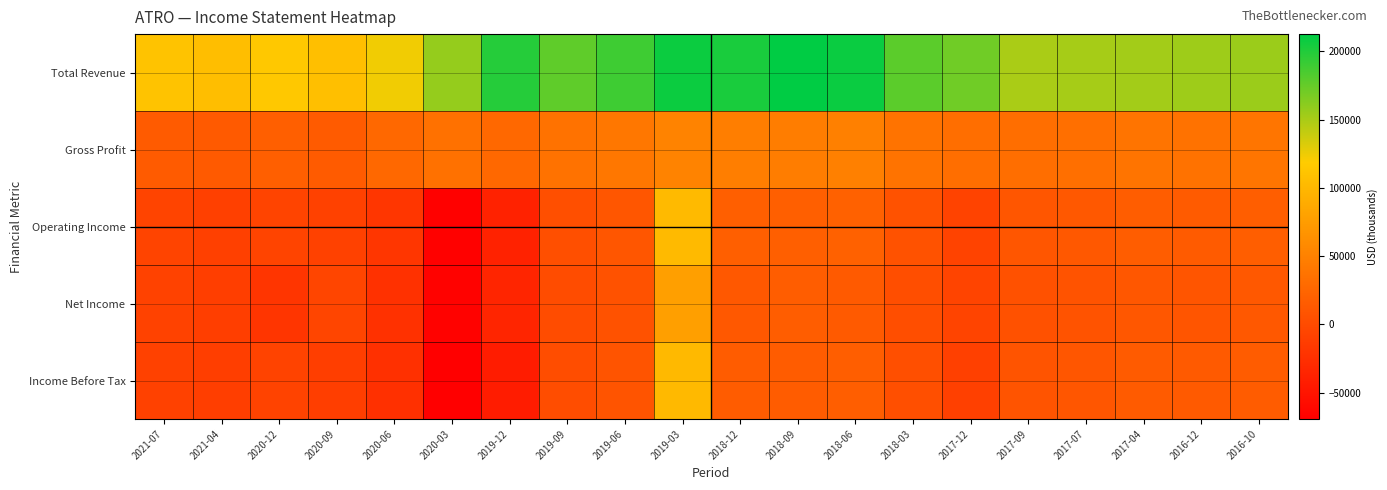

Reading right to left, what are all the values shown in this chart?

Total Revenue: 2016-10=155100	2016-12=154100	2017-04=152400	2017-07=151100	2017-09=149600	2017-12=171300	2018-03=179100	2018-06=208600	2018-09=212700	2018-12=202900	2019-03=208200	2019-06=189100	2019-09=177000	2019-12=198400	2020-03=157600	2020-06=123700	2020-09=106500	2020-12=114800	2021-04=105900	2021-07=111200
Gross Profit: 2016-10=38700	2016-12=36500	2017-04=38300	2017-07=34100	2017-09=32500	2017-12=32100	2018-03=37200	2018-06=49600	2018-09=46300	2018-12=47700	2019-03=52100	2019-06=40400	2019-09=36800	2019-12=26900	2020-03=35800	2020-06=27100	2020-09=15200	2020-12=19100	2021-04=14300	2021-07=15400
Operating Income: 2016-10=17500	2016-12=15400	2017-04=16900	2017-07=12000	2017-09=10400	2017-12=-7300	2018-03=6700	2018-06=20100	2018-09=18400	2018-12=18500	2019-03=103000	2019-06=10600	2019-09=3800	2019-12=-36900	2020-03=-67500	2020-06=-18700	2020-09=-9000	2020-12=-5500	2021-04=-9500	2021-07=-5900
Net Income: 2016-10=12100	2016-12=9900	2017-04=11600	2017-07=7700	2017-09=6100	2017-12=-5700	2018-03=3300	2018-06=14000	2018-09=17000	2018-12=12500	2019-03=78100	2019-06=6700	2019-09=1200	2019-12=-34100	2020-03=-67000	2020-06=-23600	2020-09=-5300	2020-12=-20000	2021-04=-11900	2021-07=-8100
Income Before Tax: 2016-10=16400	2016-12=14300	2017-04=15500	2017-07=10600	2017-09=8600	2017-12=-9700	2018-03=3900	2018-06=17200	2018-09=15600	2018-12=15600	2019-03=101000	2019-06=8800	2019-09=1800	2019-12=-43300	2020-03=-69300	2020-06=-24500	2020-09=-11100	2020-12=-7500	2021-04=-11800	2021-07=-8200